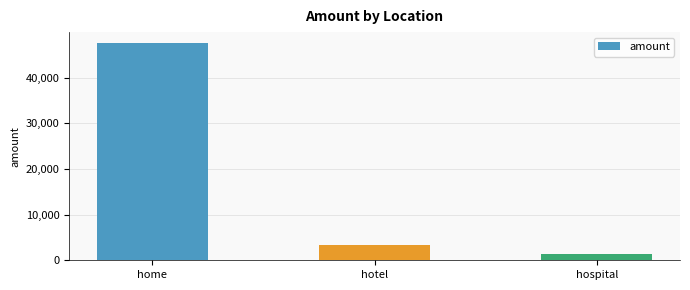

What is the smallest value displayed?

1361